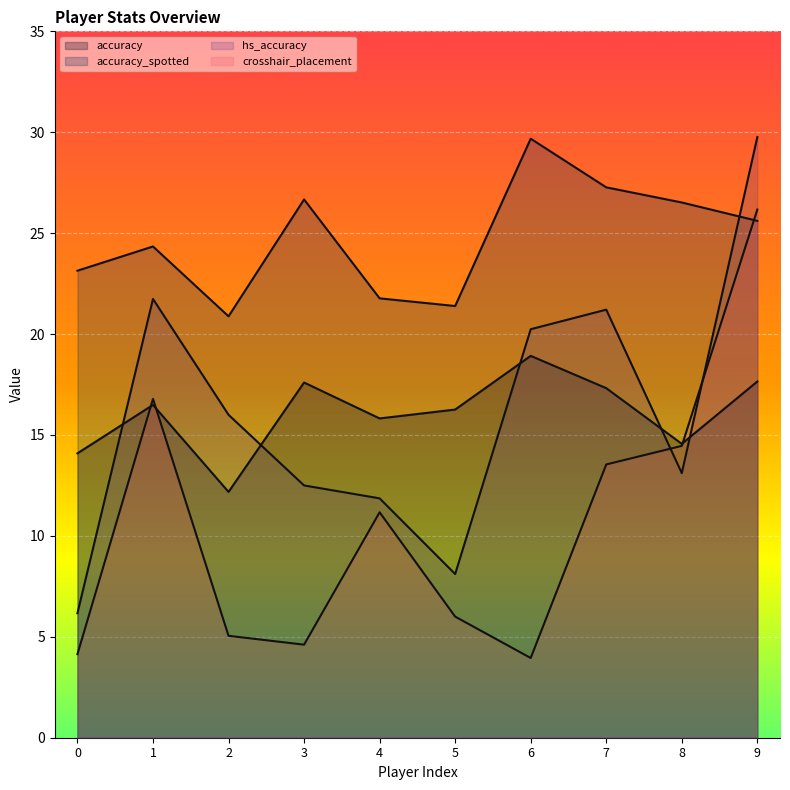

What is the greatest value displayed?

29.8